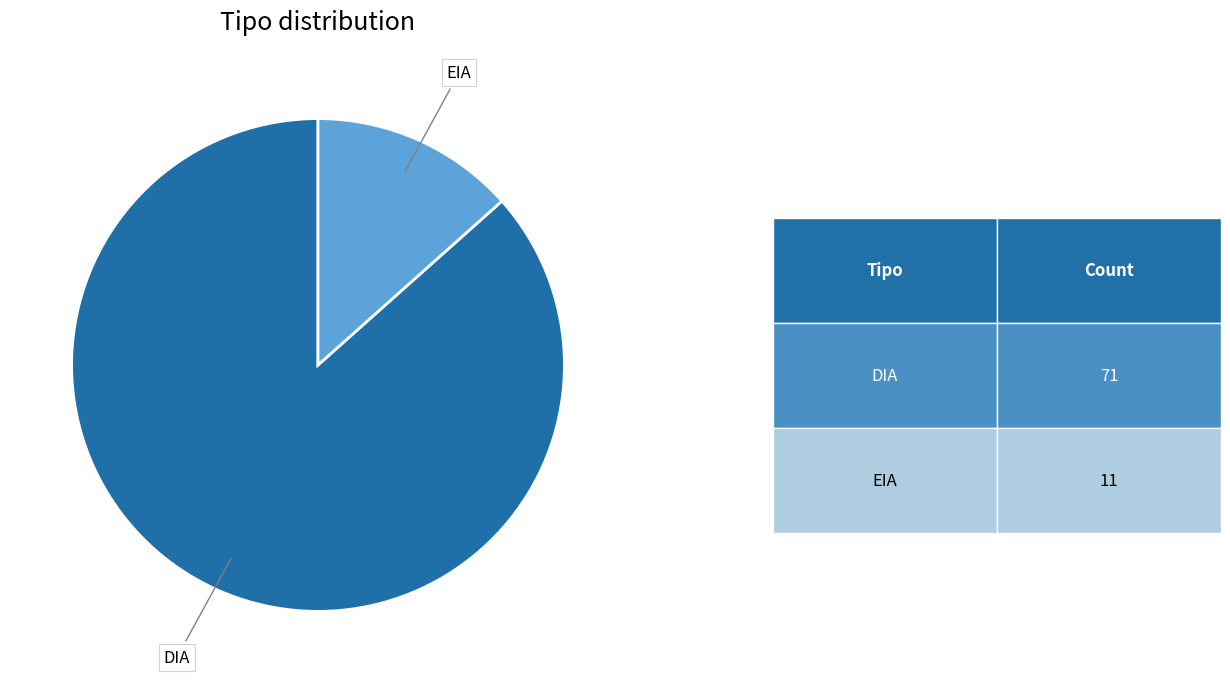

The DIA slice represents 87% of the pie. True or false?

True